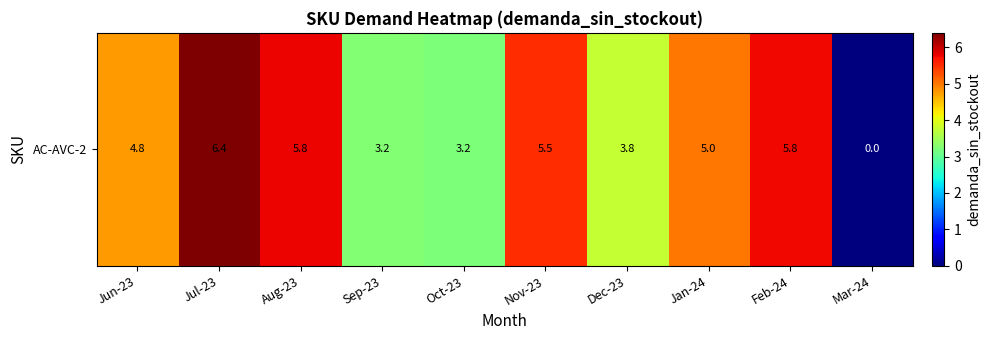

Which has a higher value, Feb-24 or Jul-23?

Jul-23